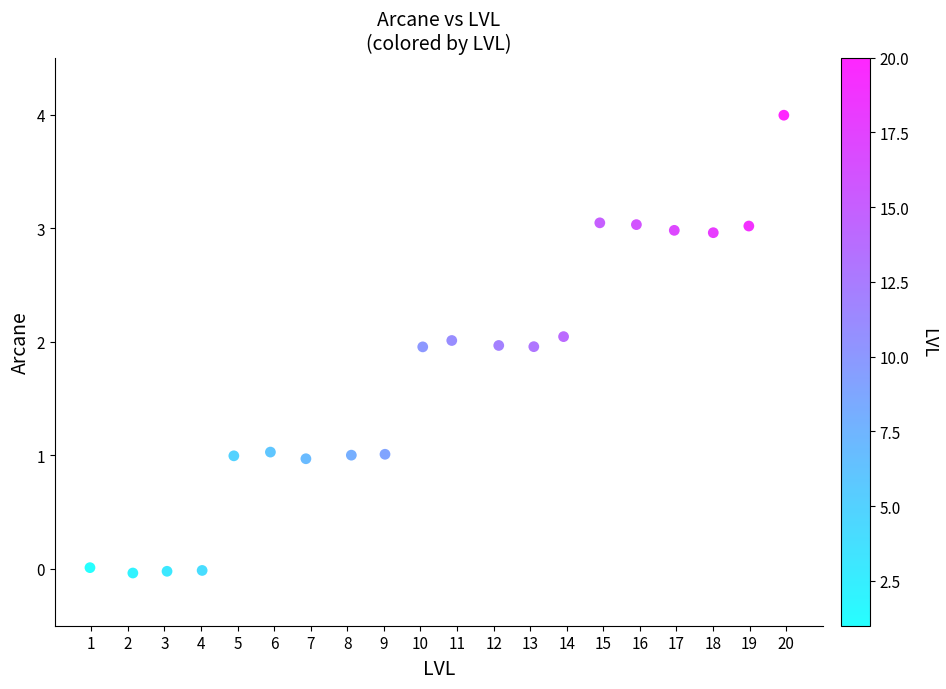

What is the range of Y values (max minus min)?

4.0